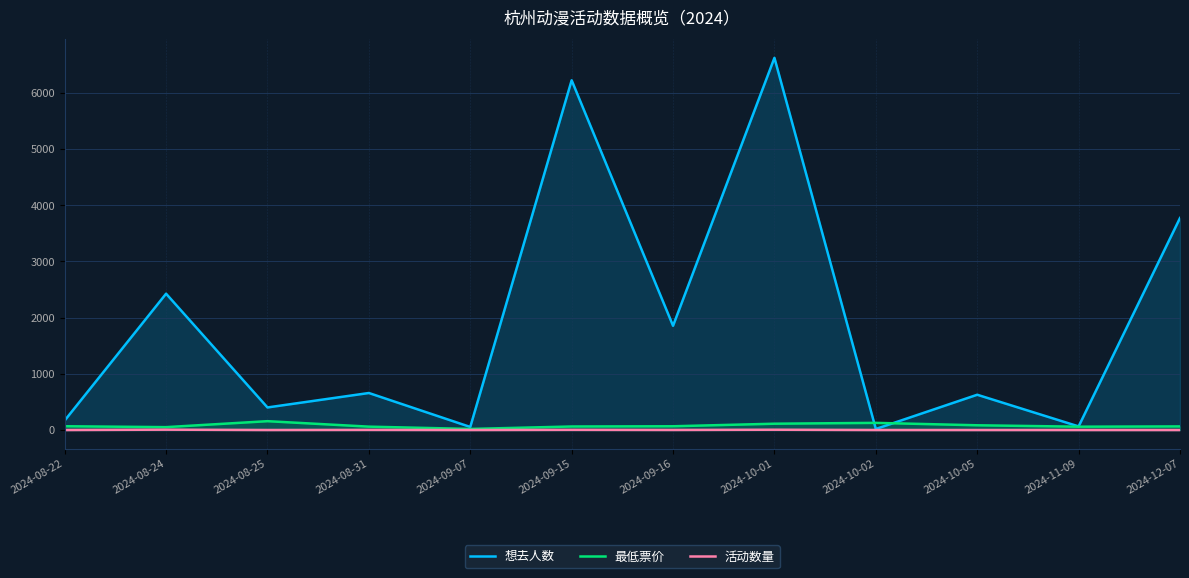

What is the label of the 11th point from the right?

2024-08-24